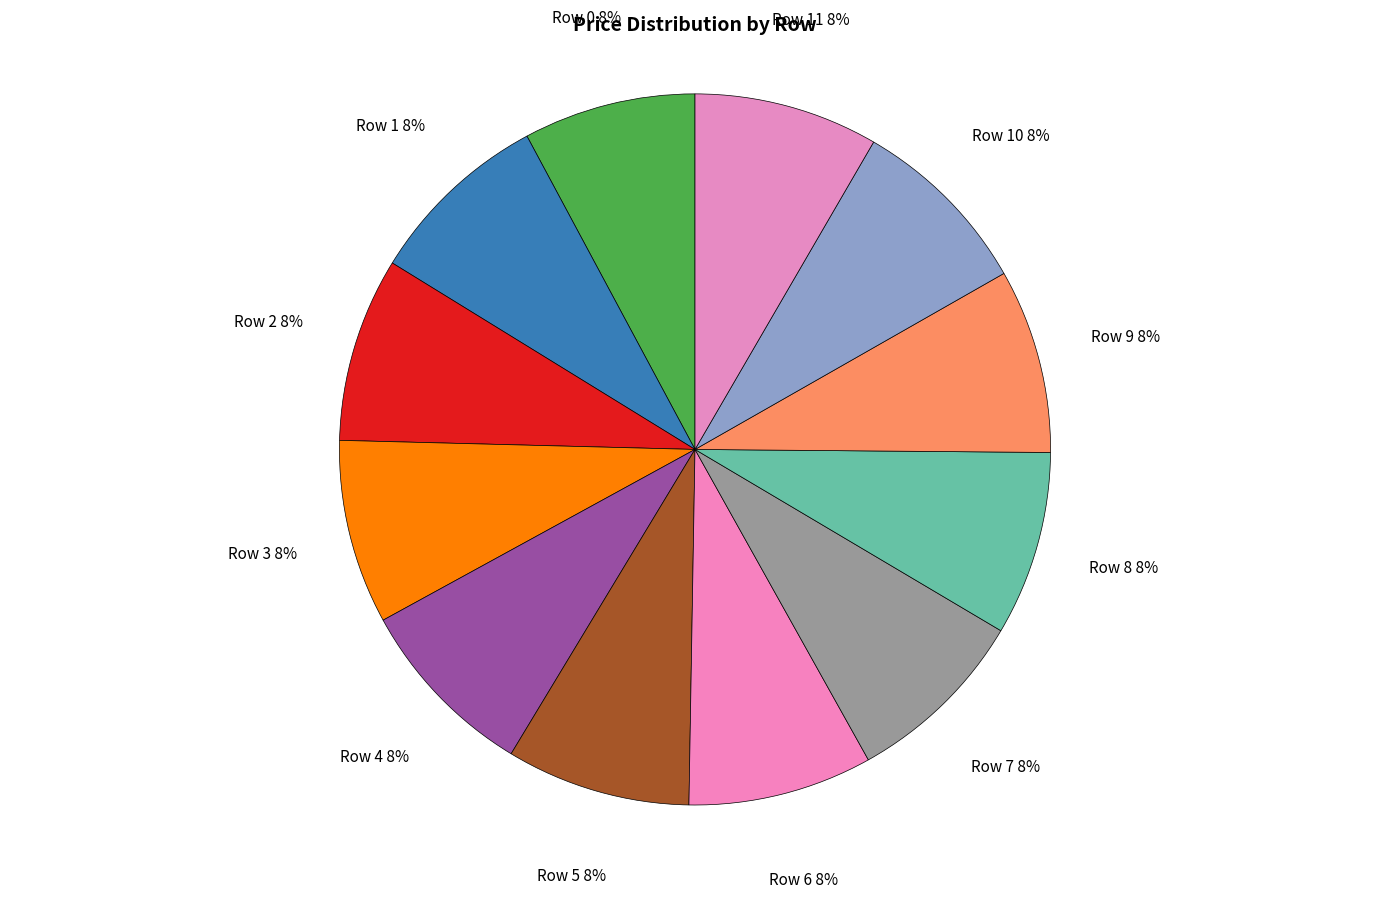

Which category has the biggest portion of the pie?

Row 1